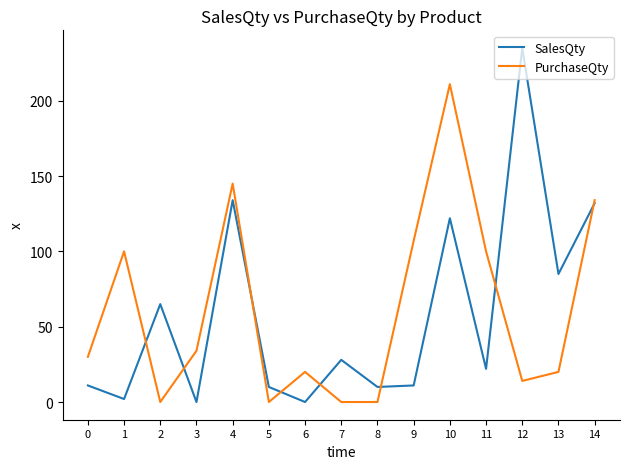

What is the maximum value shown in the chart?

235